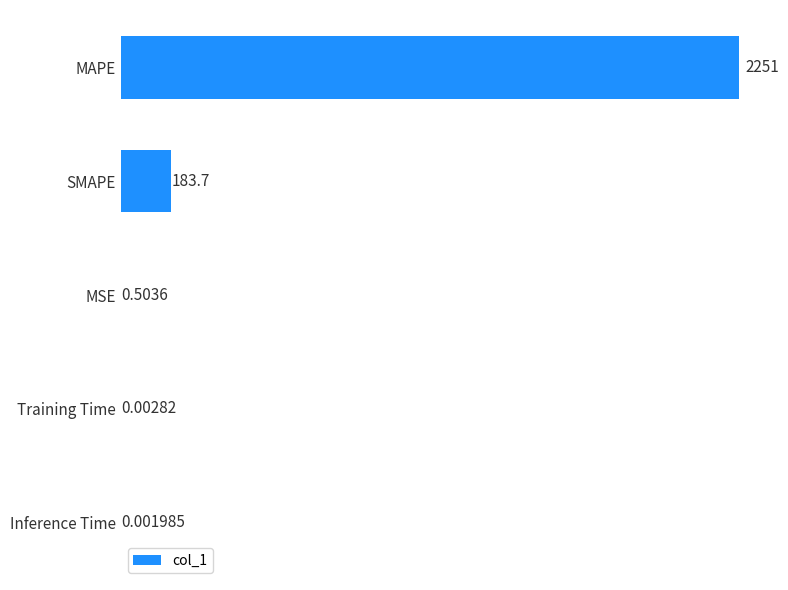

Are the bars grouped side by side (vs. stacked)?

No